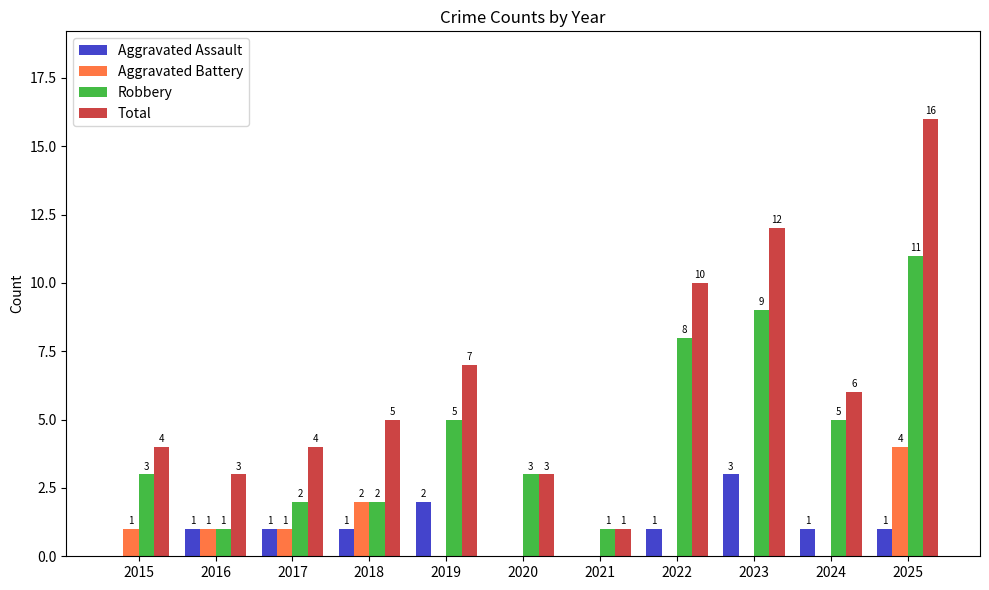

Reading left to right, transcribe all the data shown in this chart.

Aggravated Assault: 2015=0	2016=1	2017=1	2018=1	2019=2	2020=0	2021=0	2022=1	2023=3	2024=1	2025=1
Aggravated Battery: 2015=1	2016=1	2017=1	2018=2	2019=0	2020=0	2021=0	2022=0	2023=0	2024=0	2025=4
Robbery: 2015=3	2016=1	2017=2	2018=2	2019=5	2020=3	2021=1	2022=8	2023=9	2024=5	2025=11
Total: 2015=4	2016=3	2017=4	2018=5	2019=7	2020=3	2021=1	2022=10	2023=12	2024=6	2025=16